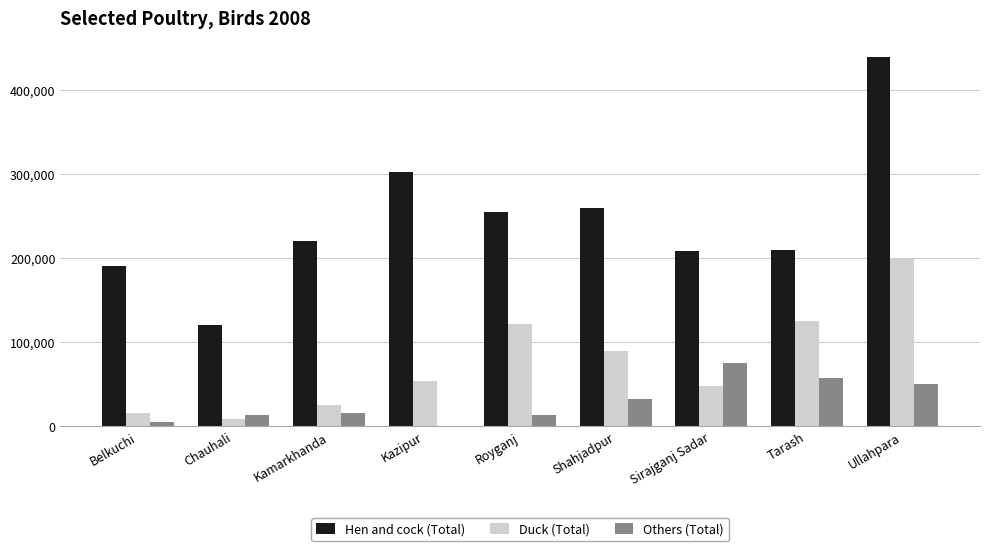

How many values in Others (Total) are above zero?

8